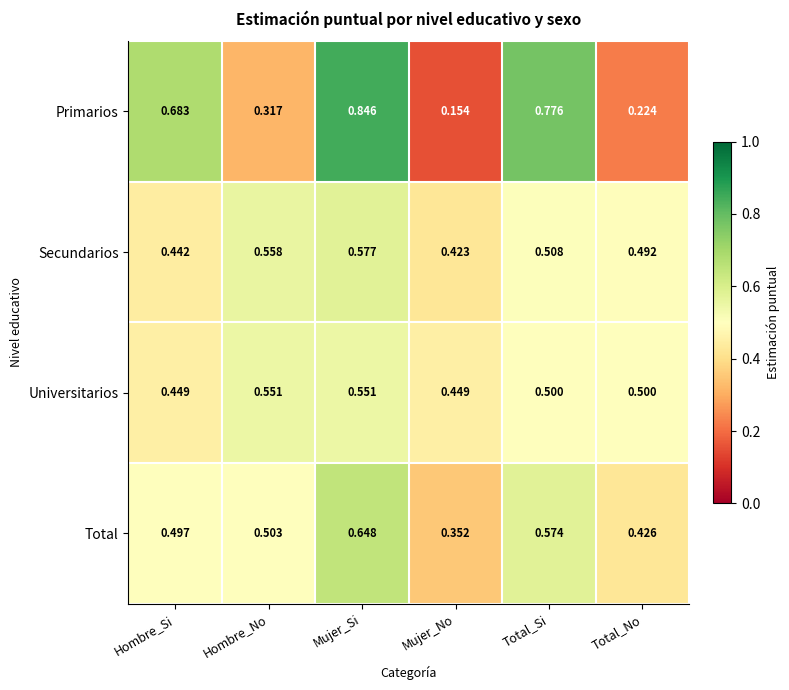

Where is Total nearest to the value 0?

Mujer_No